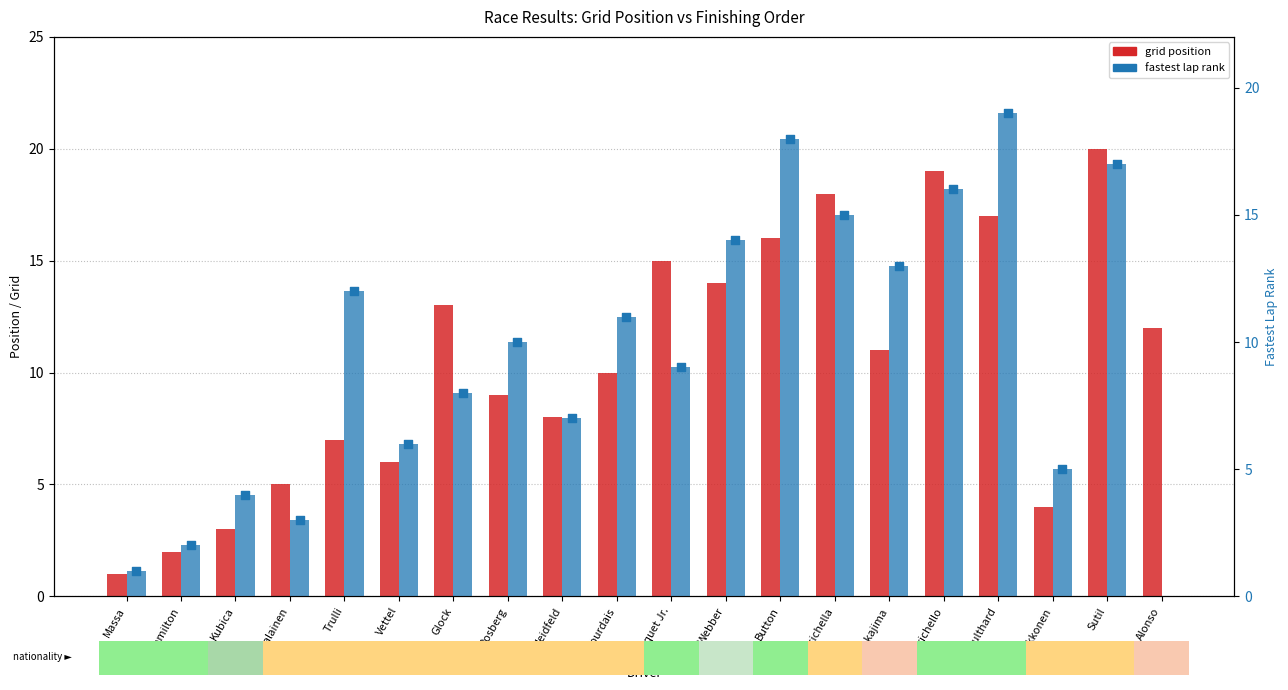

Which series has the widest spread of Y values?

grid position